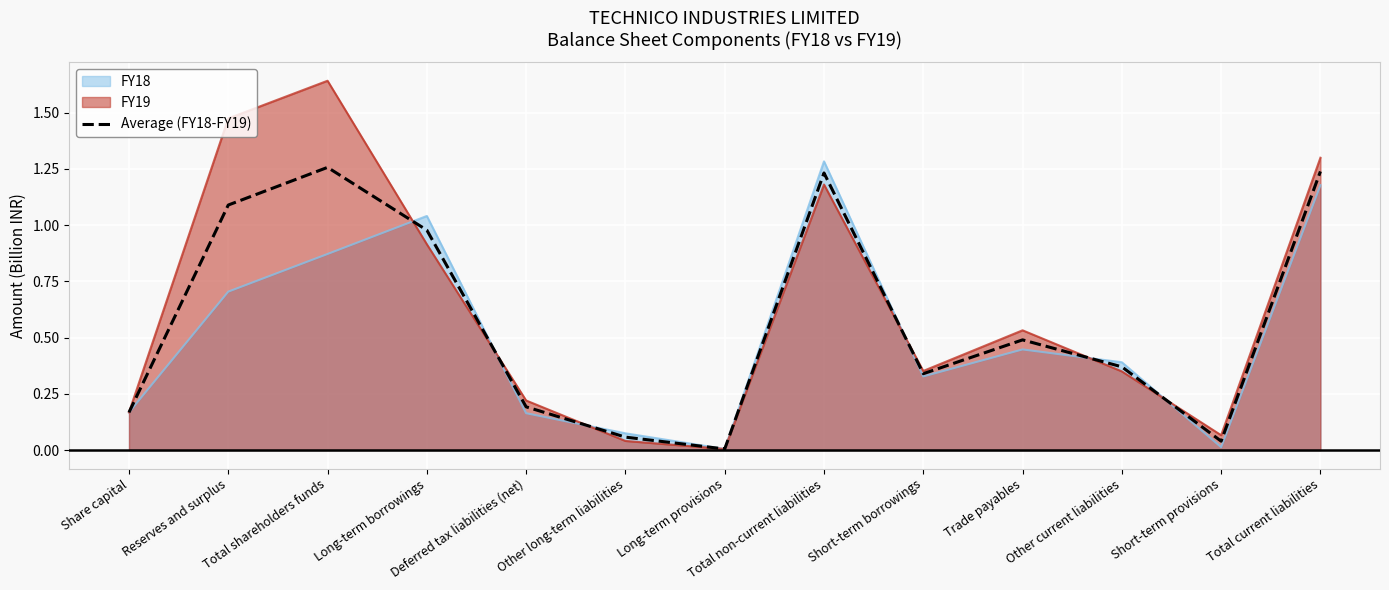

What is the change in value from Total shareholders funds to Long-term borrowings?

-0.3